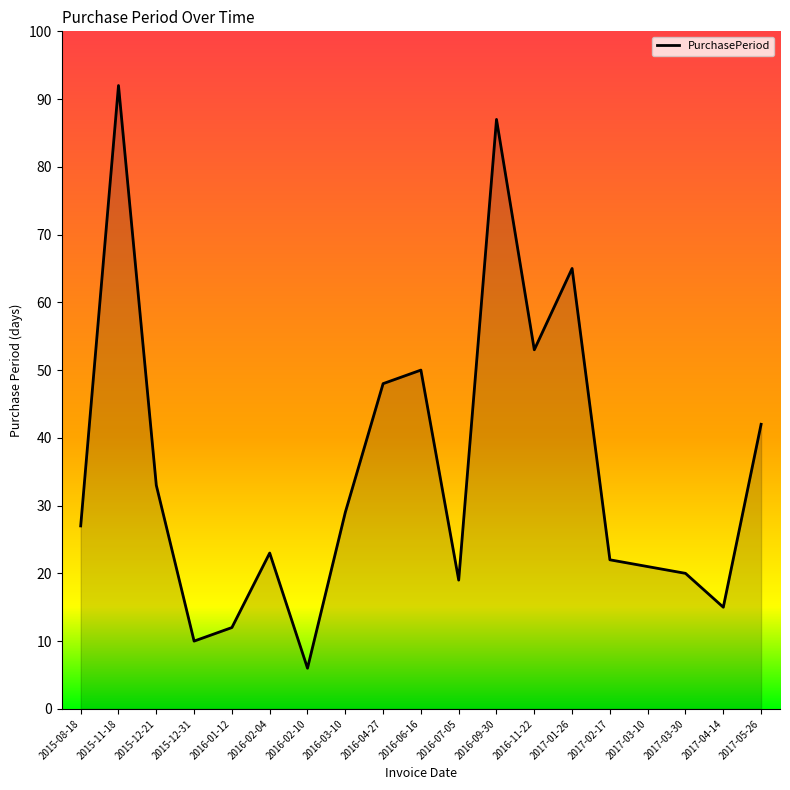

Rank the categories by value from highest to lowest.

2015-11-18, 2016-09-30, 2017-01-26, 2016-11-22, 2016-06-16, 2016-04-27, 2017-05-26, 2015-12-21, 2016-03-10, 2015-08-18, 2016-02-04, 2017-02-17, 2017-03-10, 2017-03-30, 2016-07-05, 2017-04-14, 2016-01-12, 2015-12-31, 2016-02-10